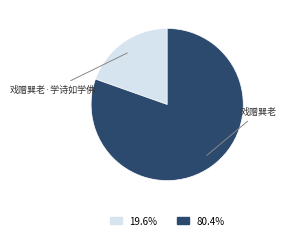

Rank the categories by value from lowest to highest.

戏赠巽老·学诗如学佛, 戏赠巽老